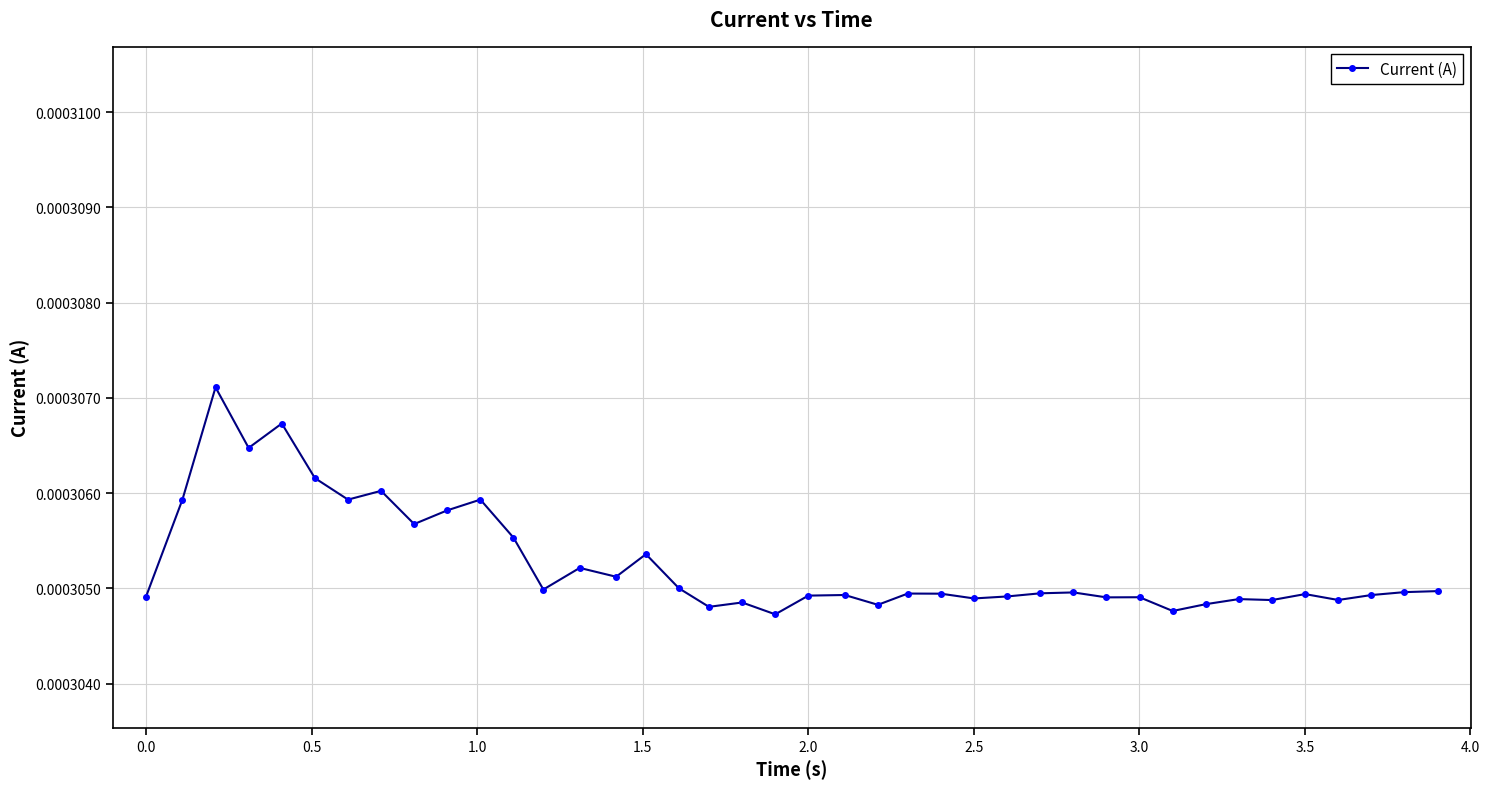

Count the values in the range 0 to 1.

40